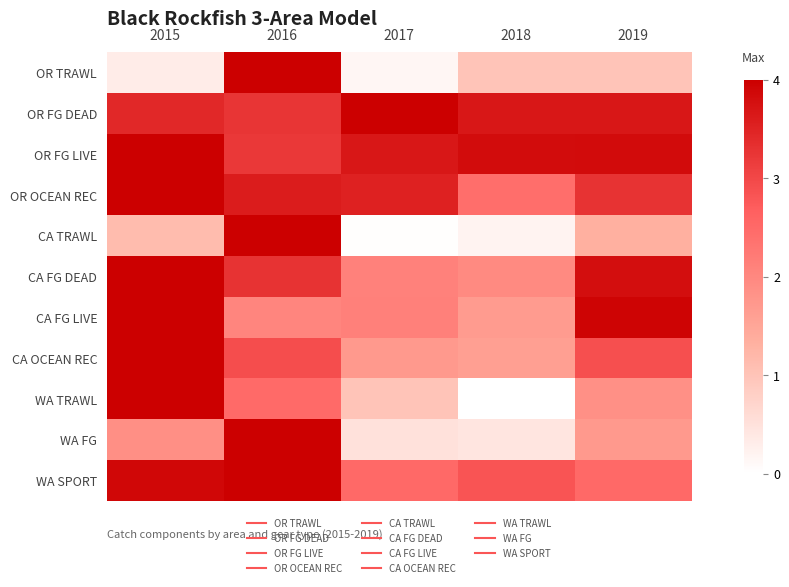

Reading right to left, extract all data points from this chart.

OR TRAWL: 2019=1.0	2018=1.0	2017=0.1	2016=4.0	2015=0.3
OR FG DEAD: 2019=3.7	2018=3.7	2017=4.0	2016=3.3	2015=3.4
OR FG LIVE: 2019=3.8	2018=3.8	2017=3.7	2016=3.2	2015=4.0
OR OCEAN REC: 2019=3.3	2018=2.4	2017=3.5	2016=3.6	2015=4.0
CA TRAWL: 2019=1.3	2018=0.2	2017=0.0	2016=4.0	2015=1.1
CA FG DEAD: 2019=3.8	2018=2.0	2017=2.1	2016=3.3	2015=4.0
CA FG LIVE: 2019=3.9	2018=1.7	2017=2.1	2016=2.0	2015=4.0
CA OCEAN REC: 2019=2.9	2018=1.6	2017=1.7	2016=2.9	2015=4.0
WA TRAWL: 2019=1.9	2018=0.0	2017=1.0	2016=2.5	2015=4.0
WA FG: 2019=1.7	2018=0.4	2017=0.5	2016=4.0	2015=1.9
WA SPORT: 2019=2.5	2018=2.8	2017=2.5	2016=4.0	2015=3.9